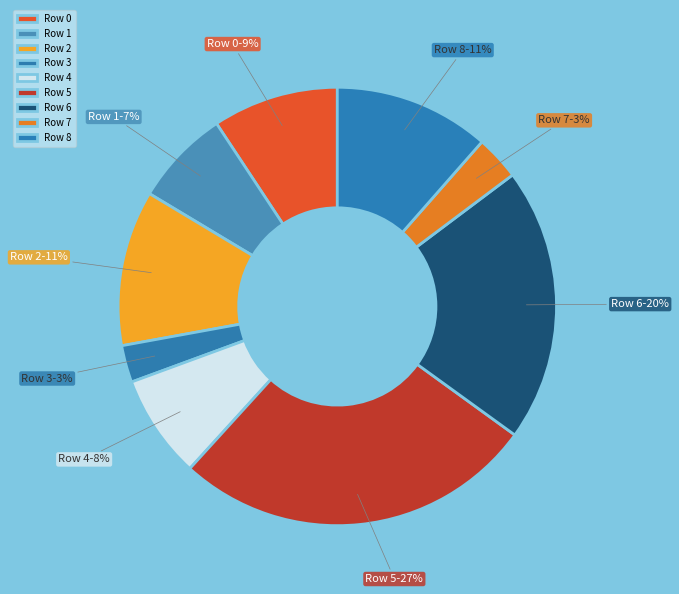

Does any single category account for the majority?

No